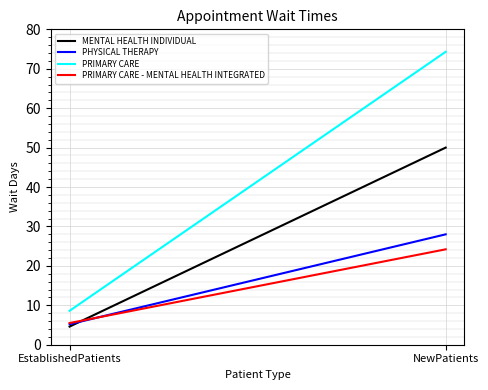

What is the difference between the highest and lowest values at EstablishedPatients?

4.0